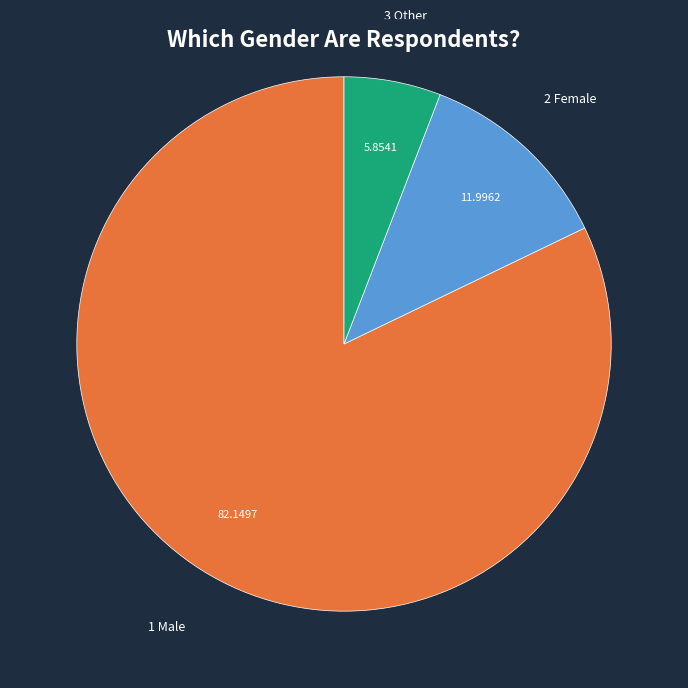

Does any single category account for the majority?

Yes